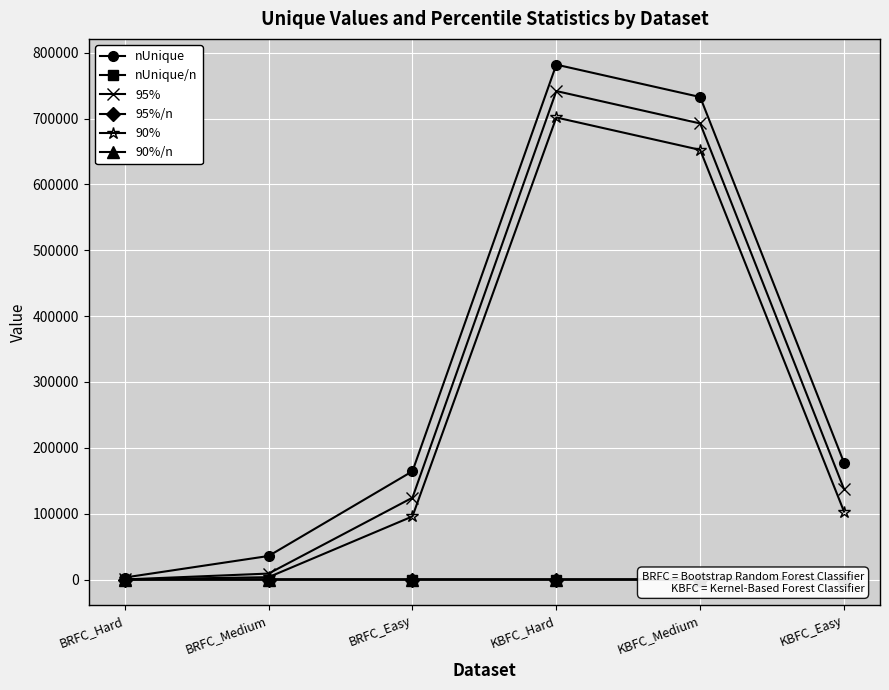

What are all the series names shown in the legend?

nUnique, nUnique/n, 95%, 95%/n, 90%, 90%/n